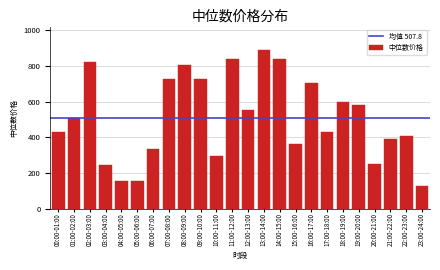

What is the label of the 1st bar from the left?

00:00-01:00